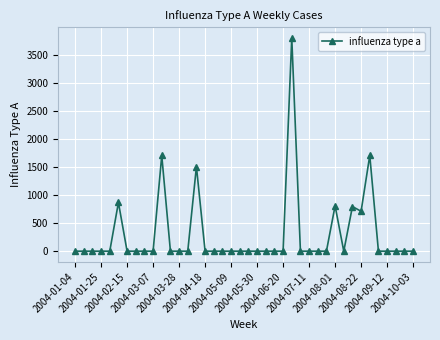

What is the greatest value displayed?

3795.5